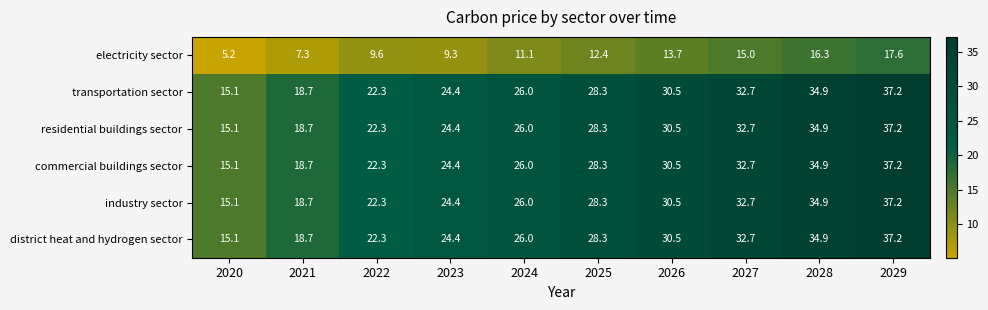

What is the spread (max minus min) of values at 2027?

17.7